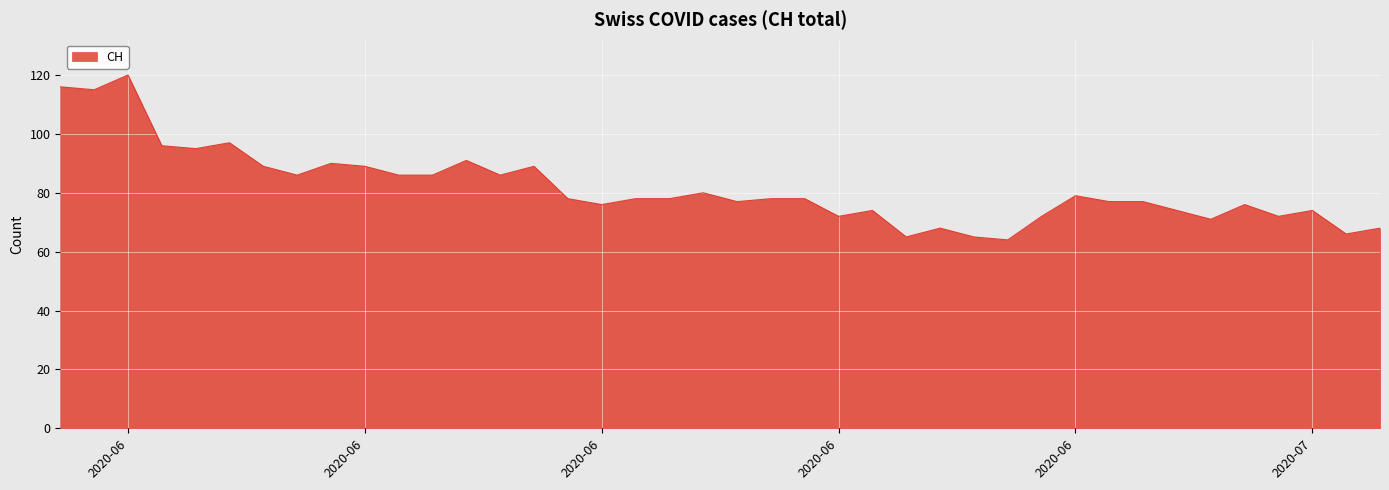

What is the difference between the maximum and minimum values?

56